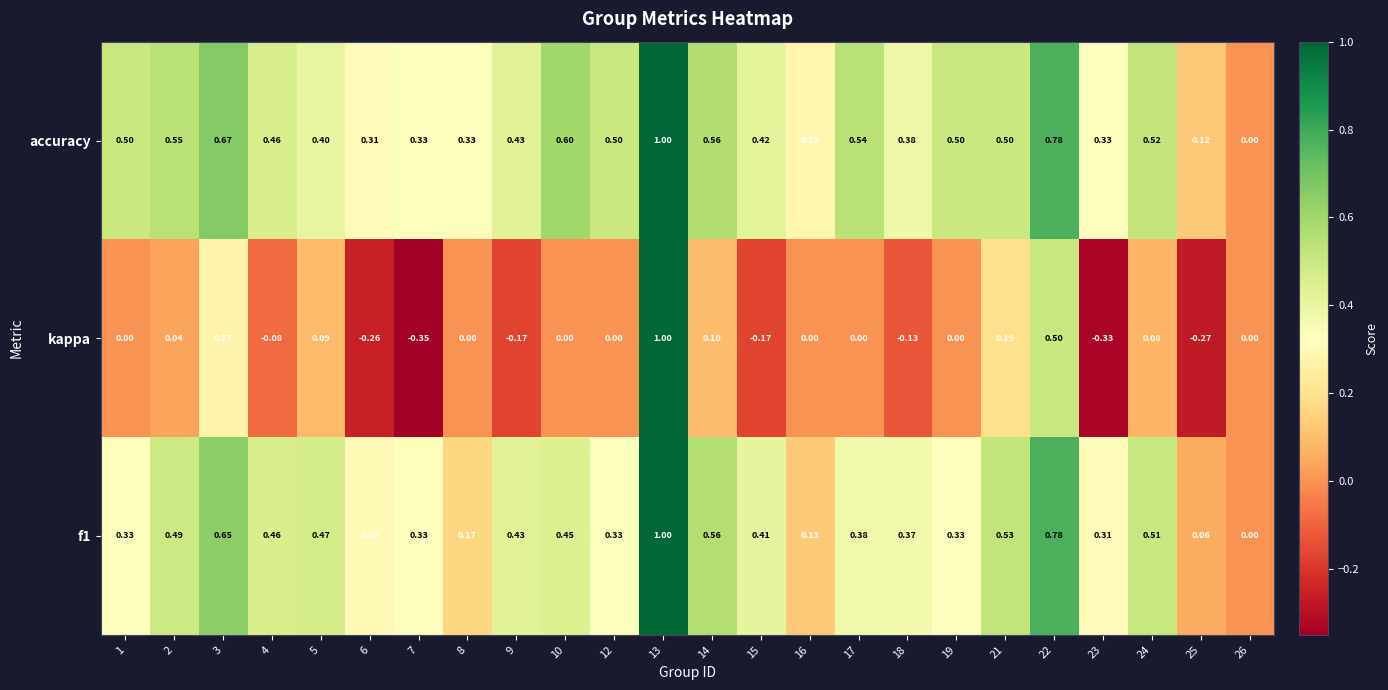

Which series has the largest range (max minus min)?

kappa